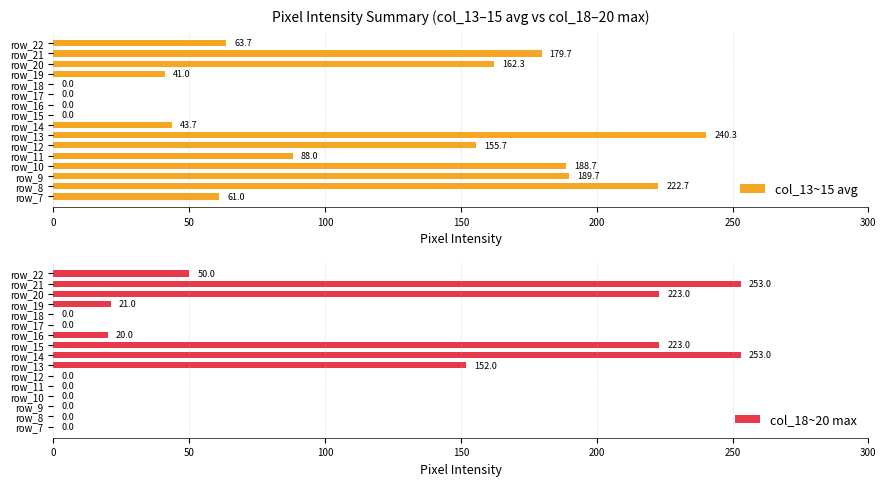

At which label does col_13~15 avg reach its peak?

row_13